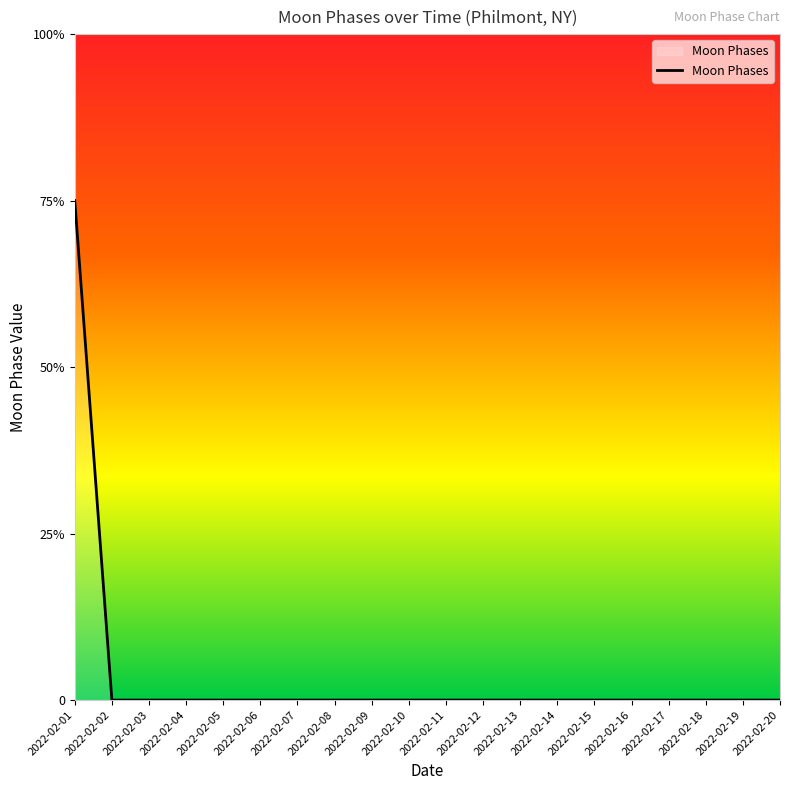

Where is the data nearest to the value 1?

2022-02-02